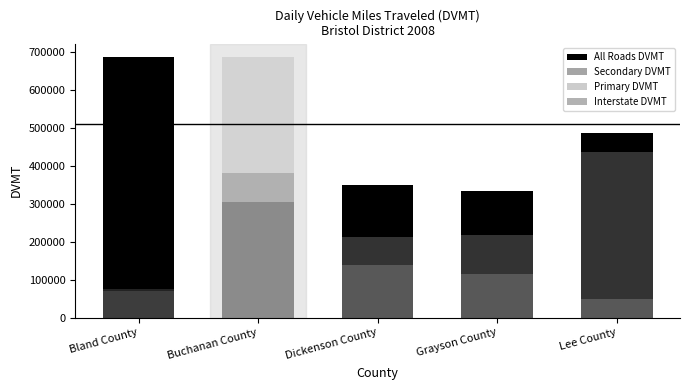

How many data points in All Roads DVMT are less than 486219?

2